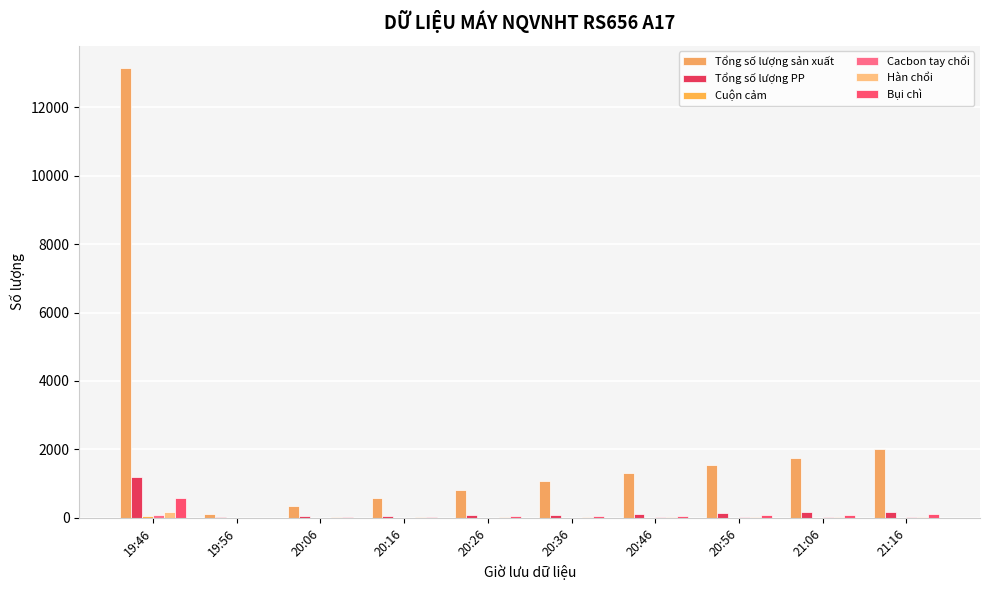

At which category is the sum across all series the highest?

19:46